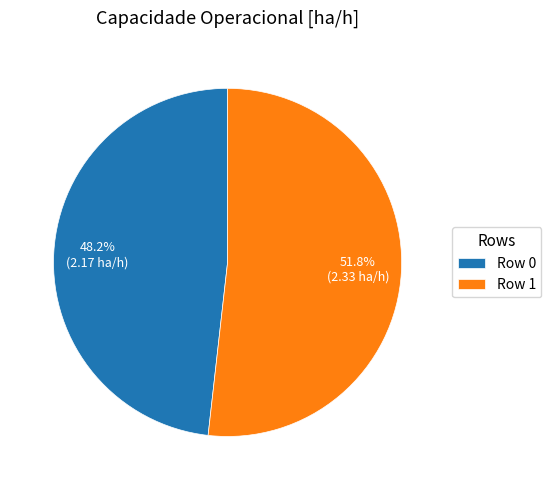

What percentage is the Row 1 slice, to the nearest percent?

52%